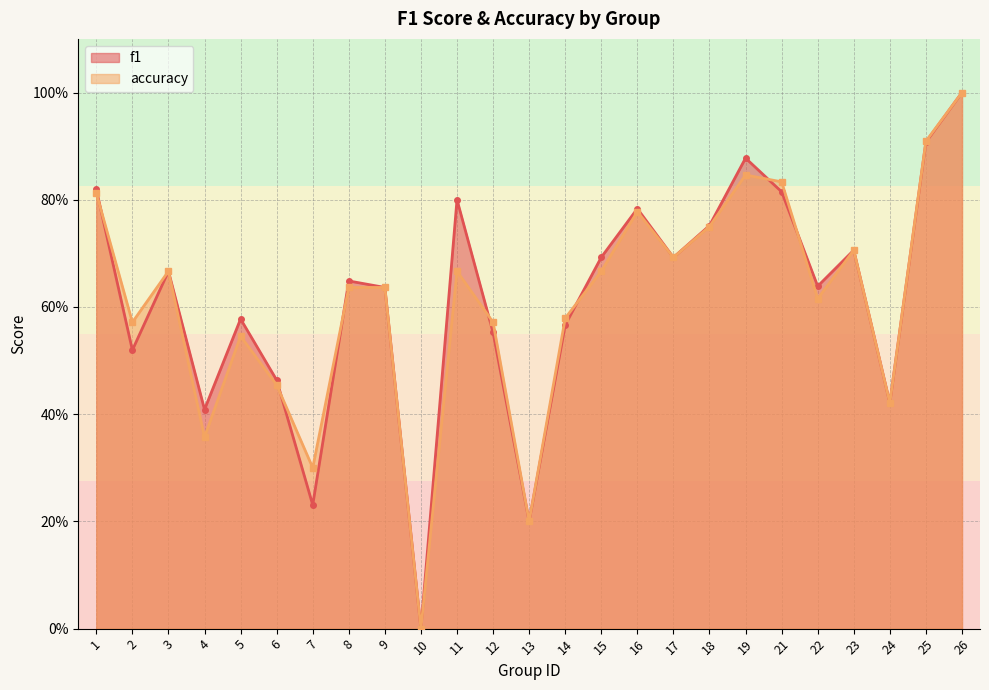

Where is f1 nearest to the value 0?

10